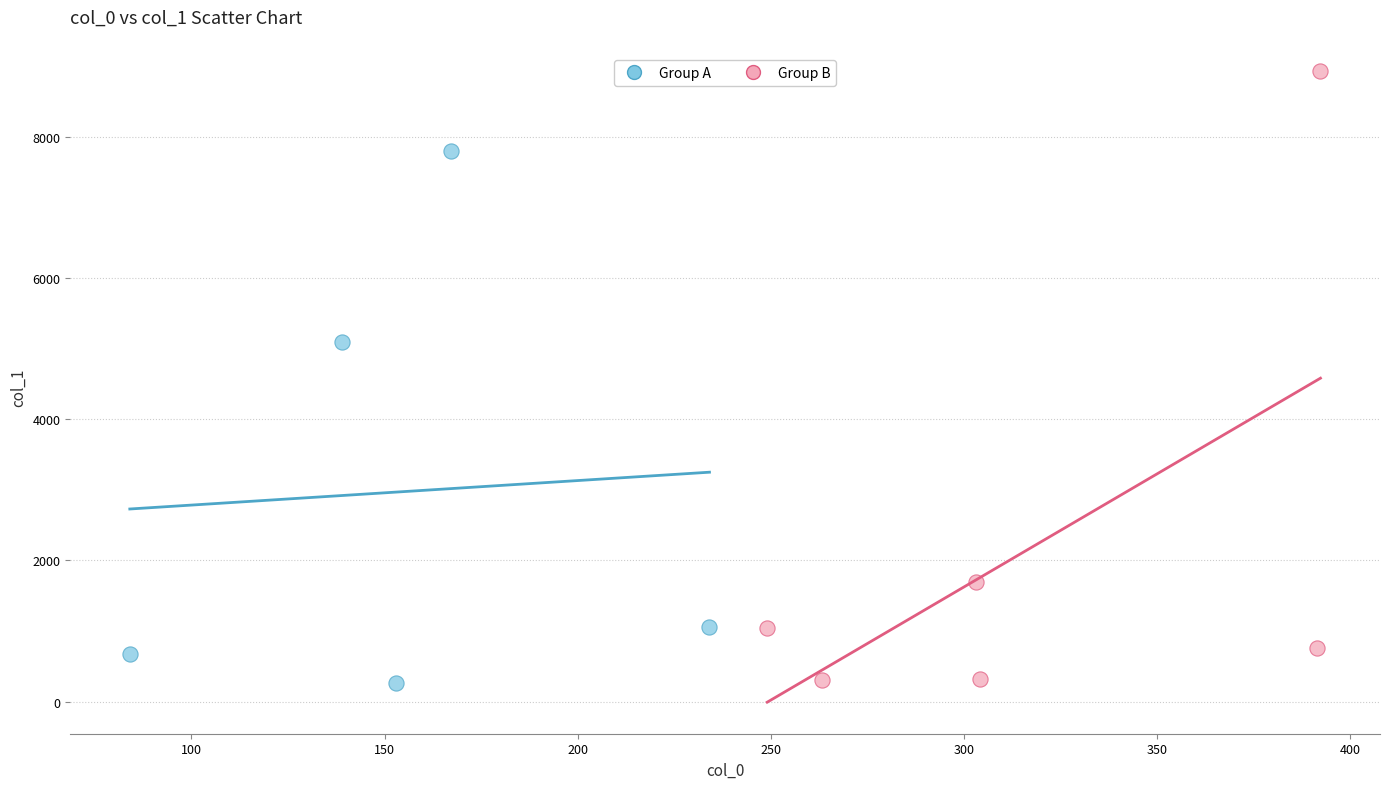

Which series has the largest Y range (max minus min)?

Group B